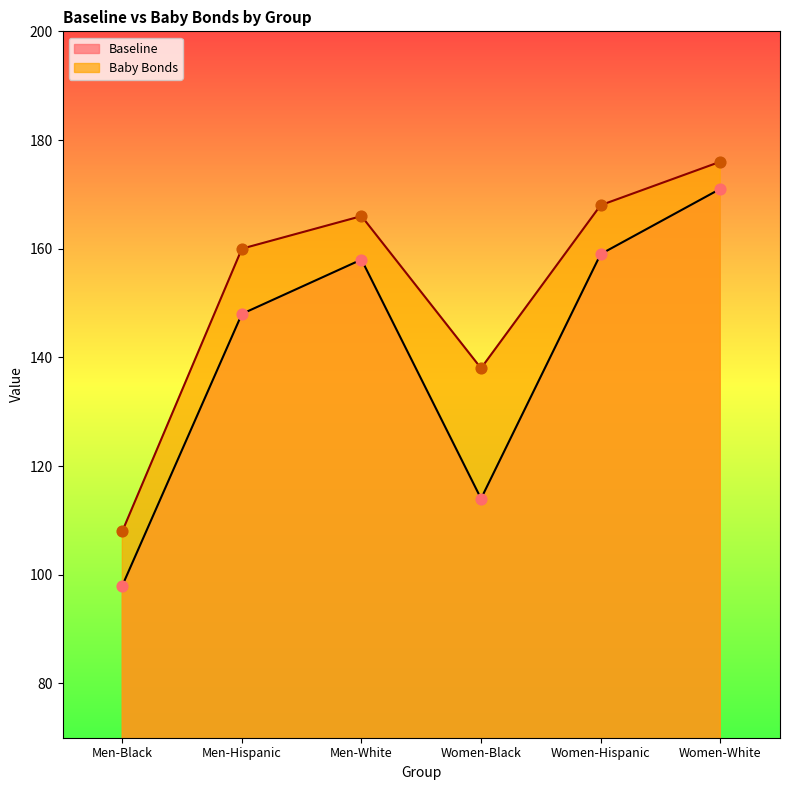

At how many categories does at least one series exceed 123?

5